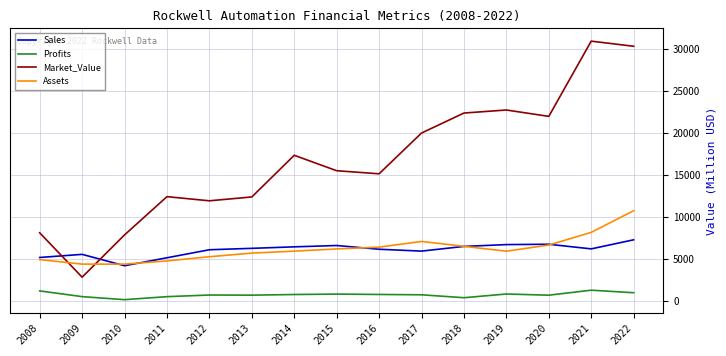

Rank the series by their maximum value, from highest to lowest.

Market_Value, Assets, Sales, Profits